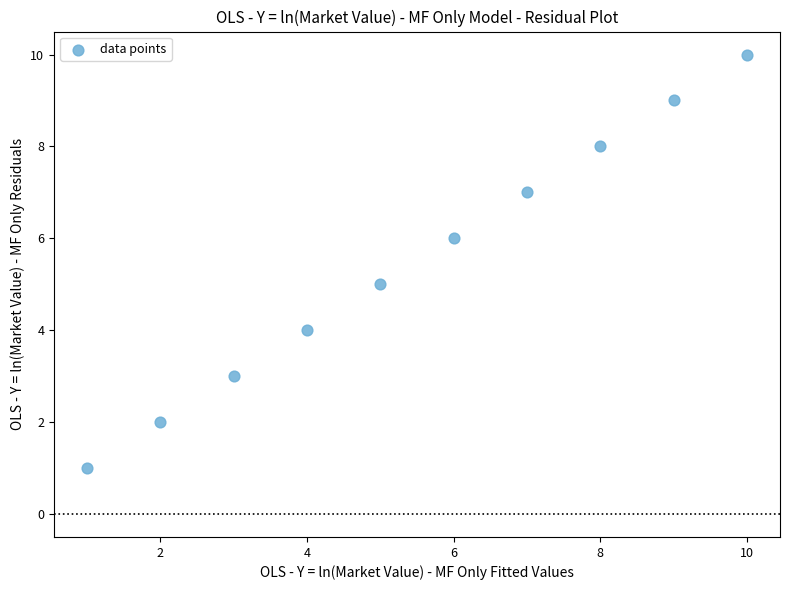

What is the average X value?

6